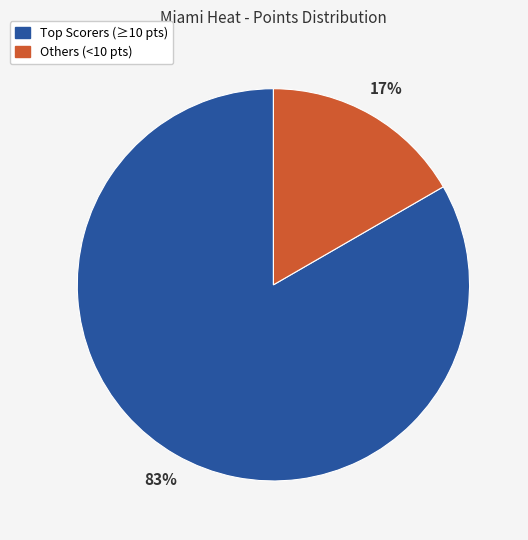

To the nearest percent, what percentage of the pie is Others (<10 pts)?

17%